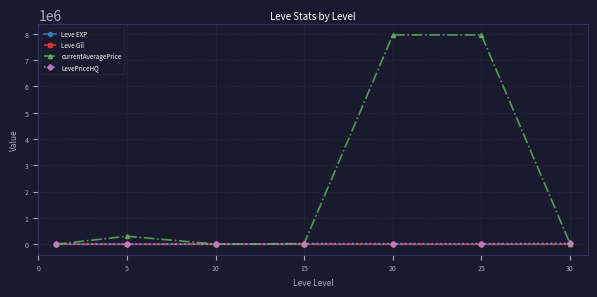

Is this an area chart (filled region under the line)?

No